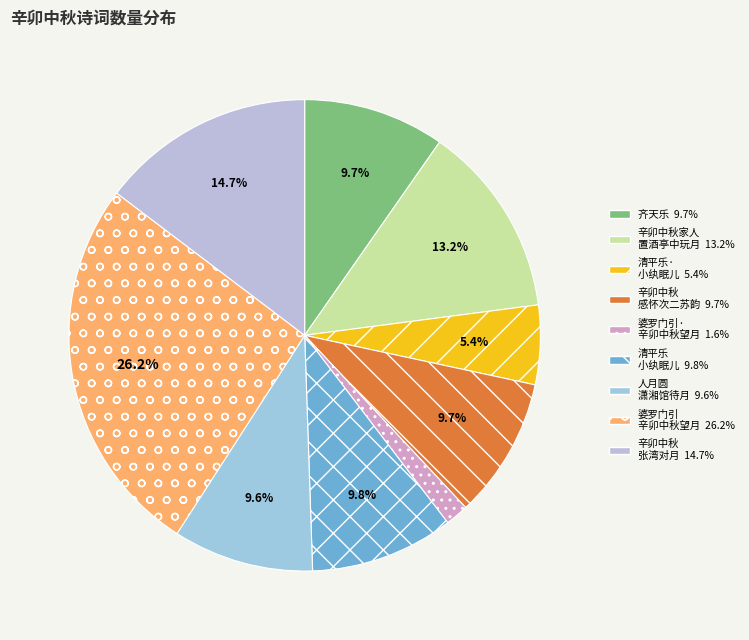

Which slice is the smallest?

婆罗门引·辛卯中秋望月